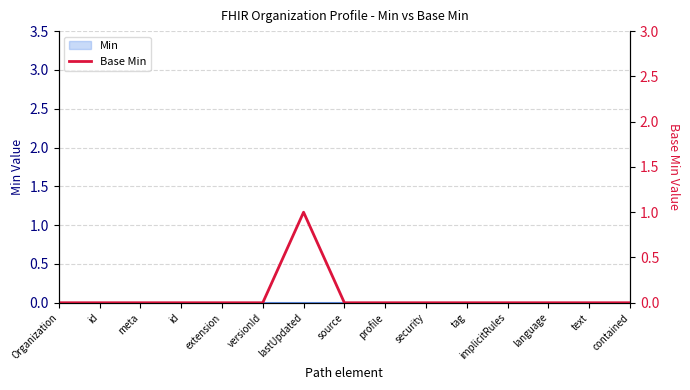

At which category does the chart reach its peak across all series?

lastUpdated